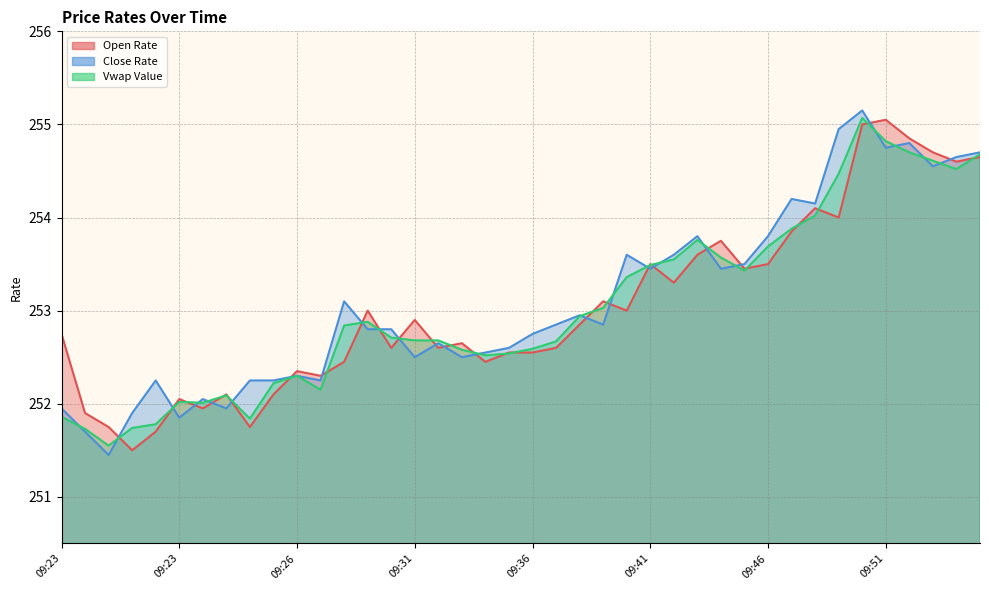

The Close Rate series shows 255.2 at 09:50. True or false?

True